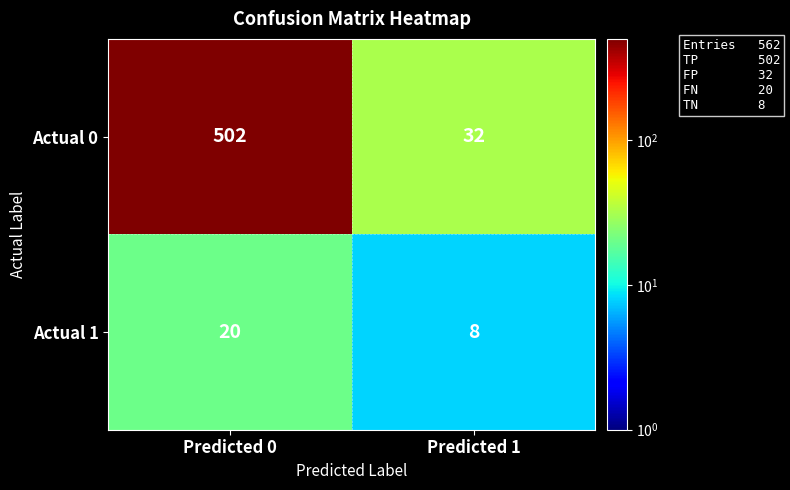

What is the sum of all Actual 0 values?

534